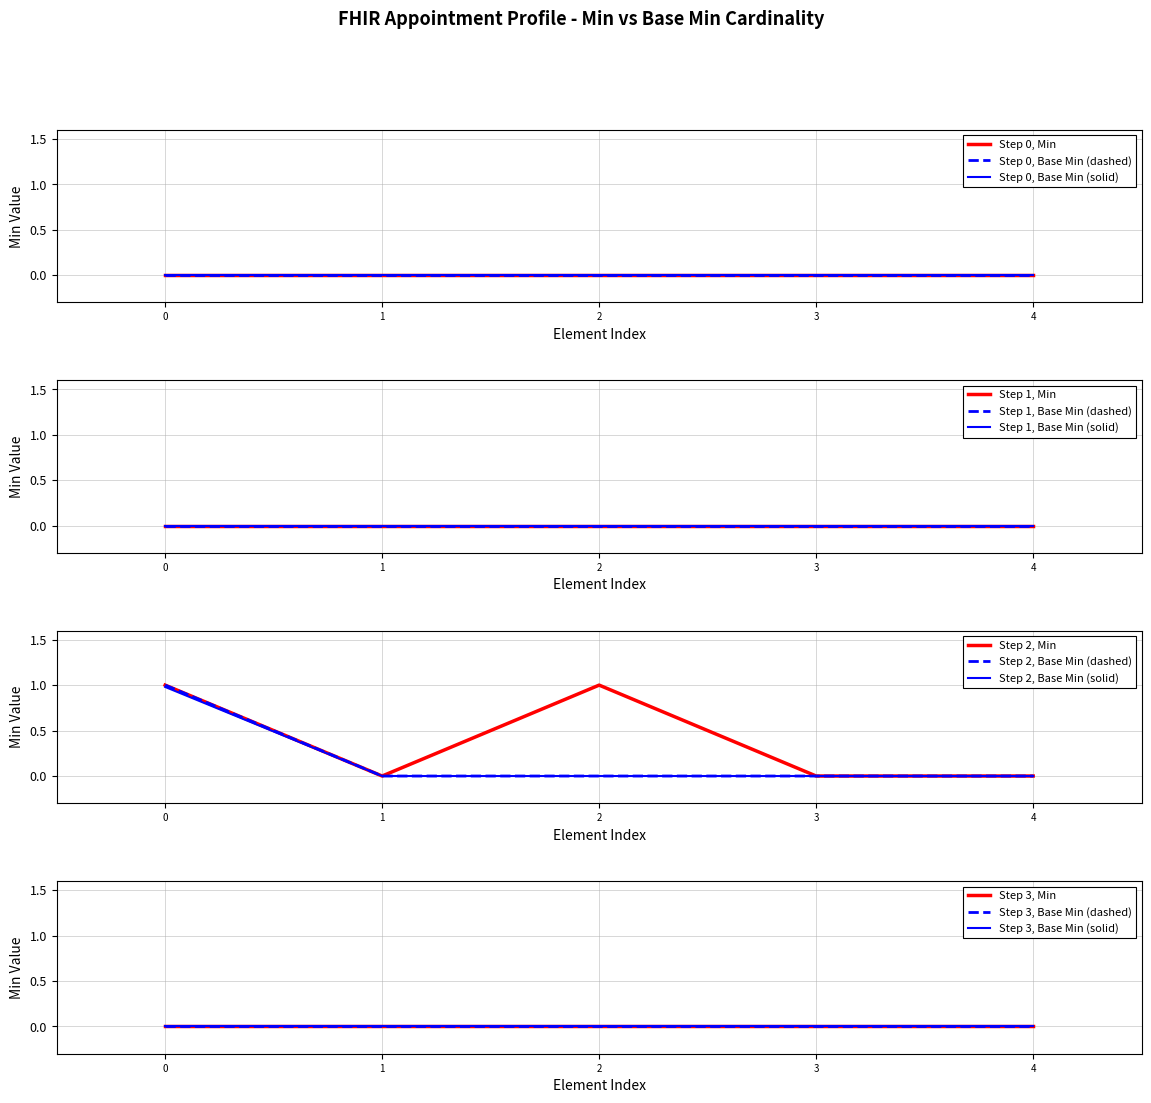

True or false: Min has more than 2 interior local peaks.

False